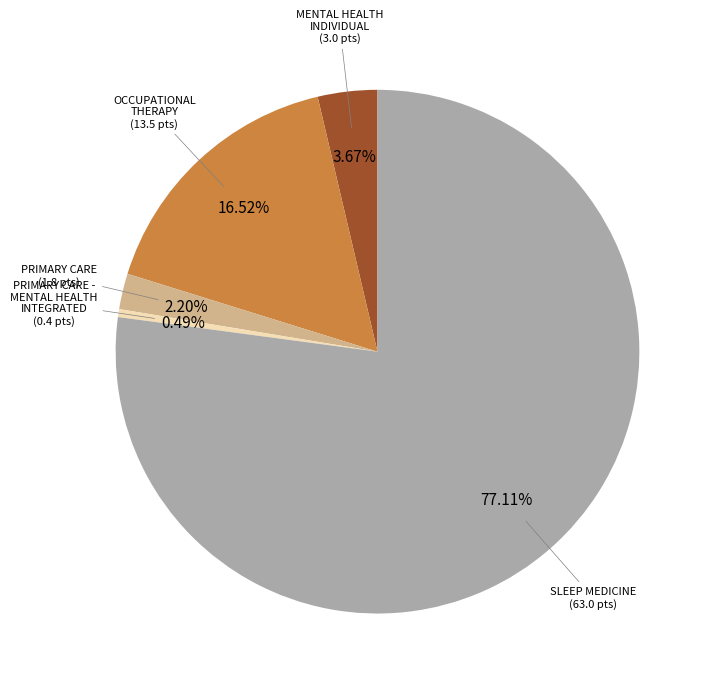

Does any single category account for the majority?

Yes